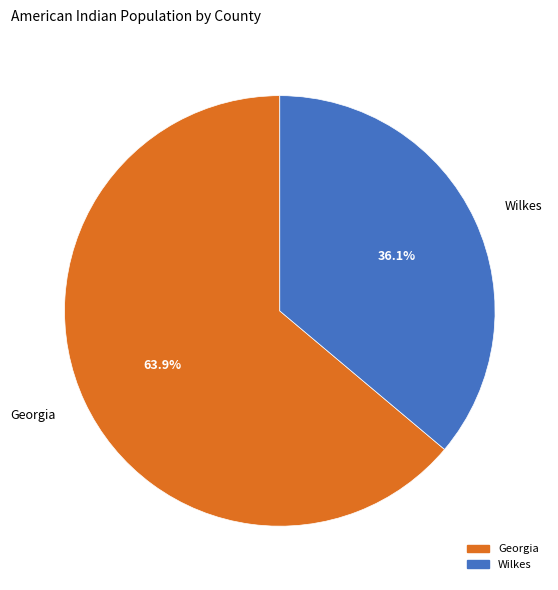

Does any single category account for the majority?

Yes